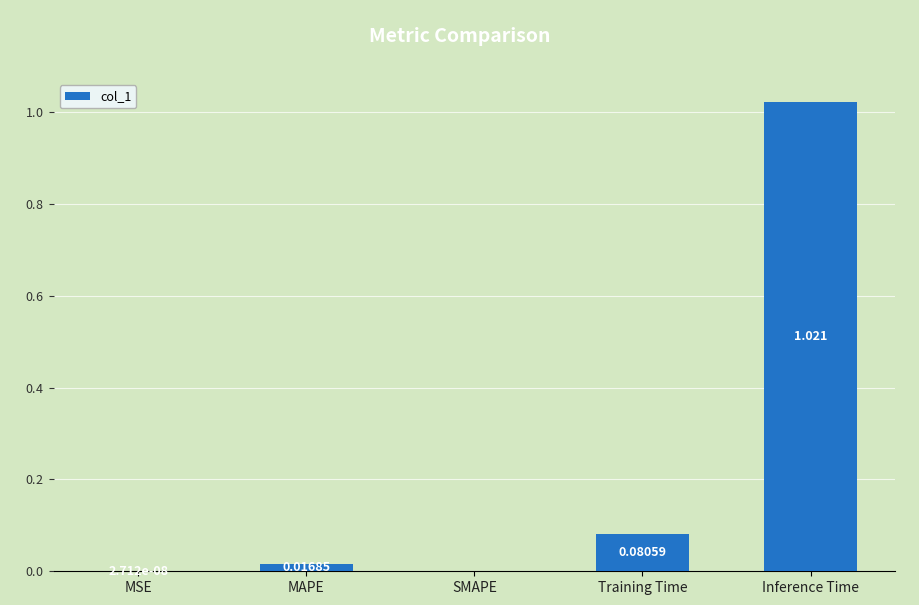

Which category has the highest value across all series?

Inference Time